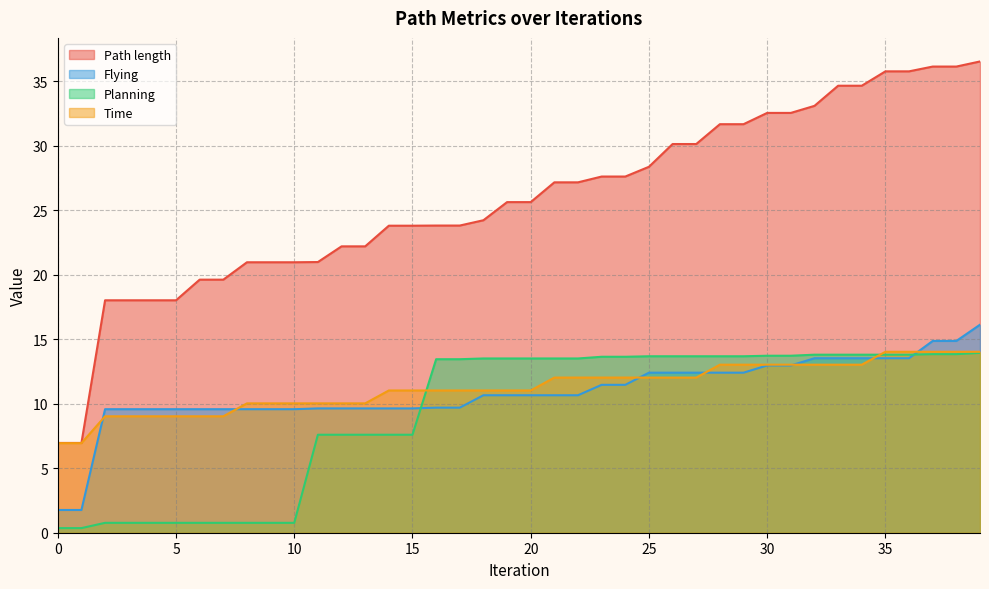

How many data points in Planning are above 13?

24